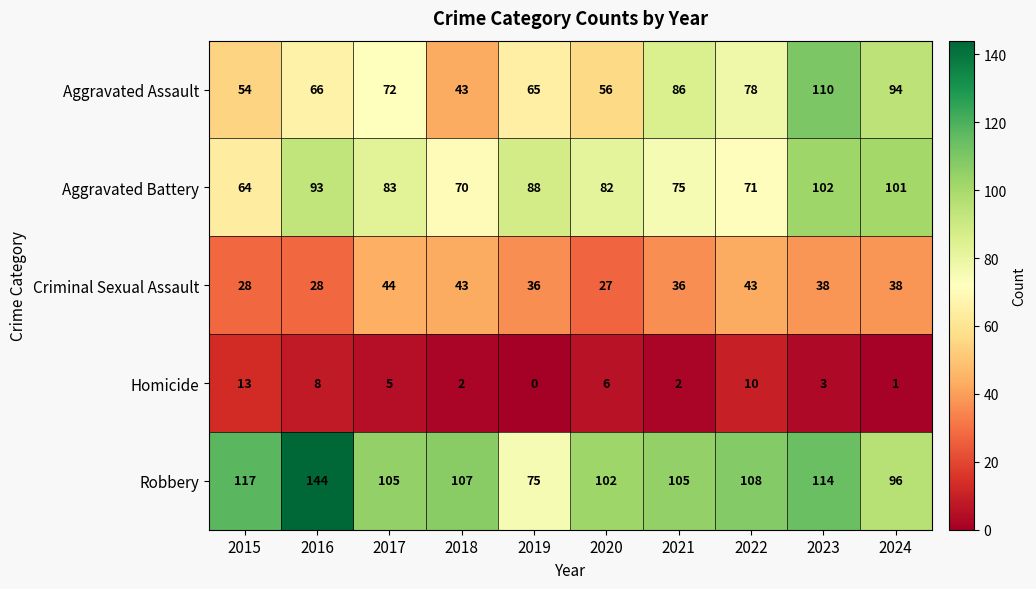

What is the difference between the maximum and minimum values in the Homicide series?

13